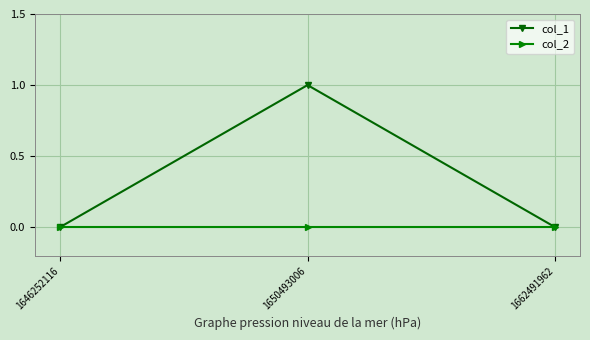

The value of col_2 at 1650493006 is 0. True or false?

True